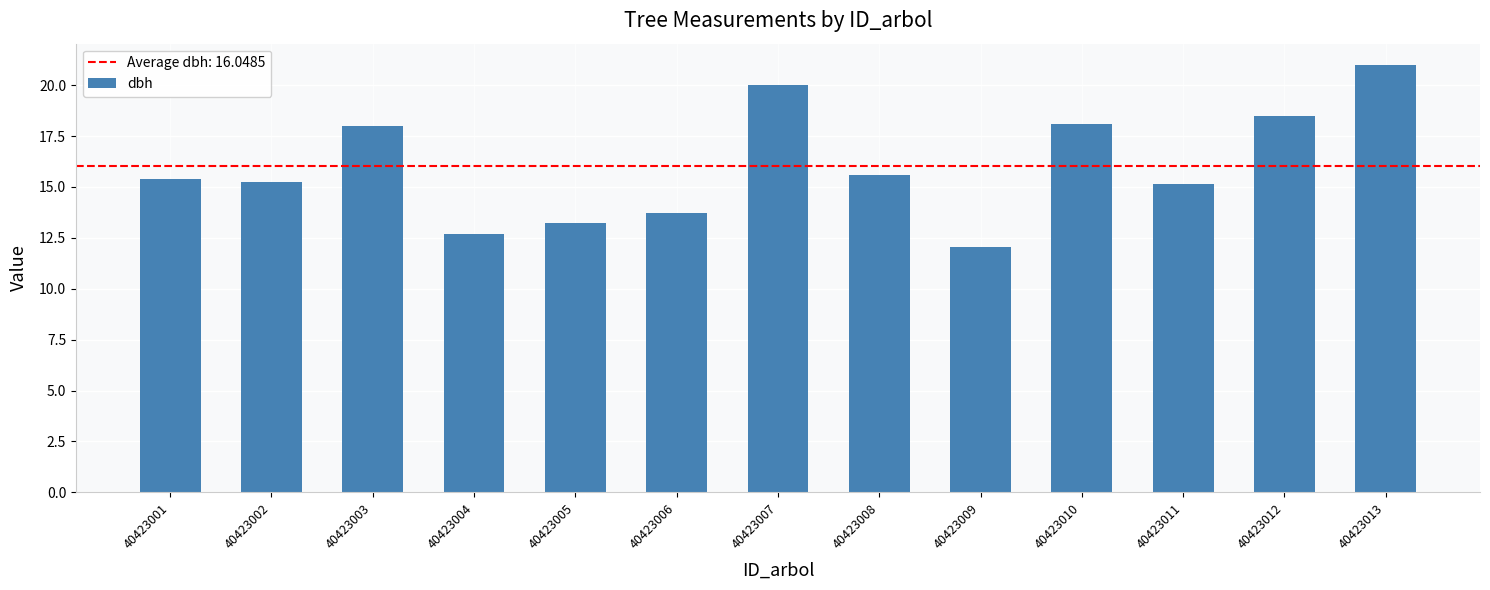

Which has a higher value, 40423004 or 40423003?

40423003